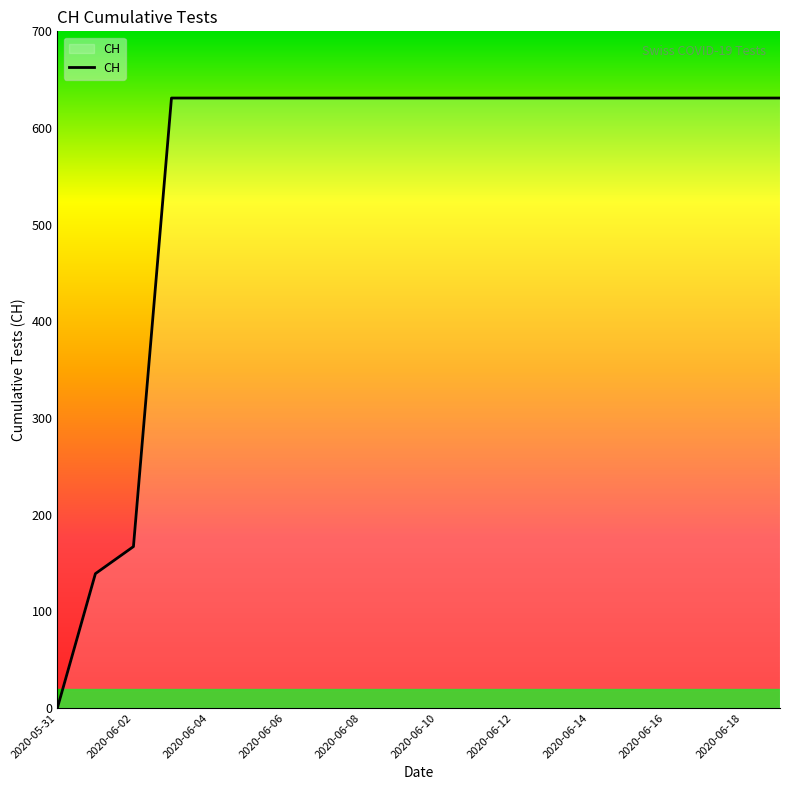

What is the maximum value shown in the chart?

631